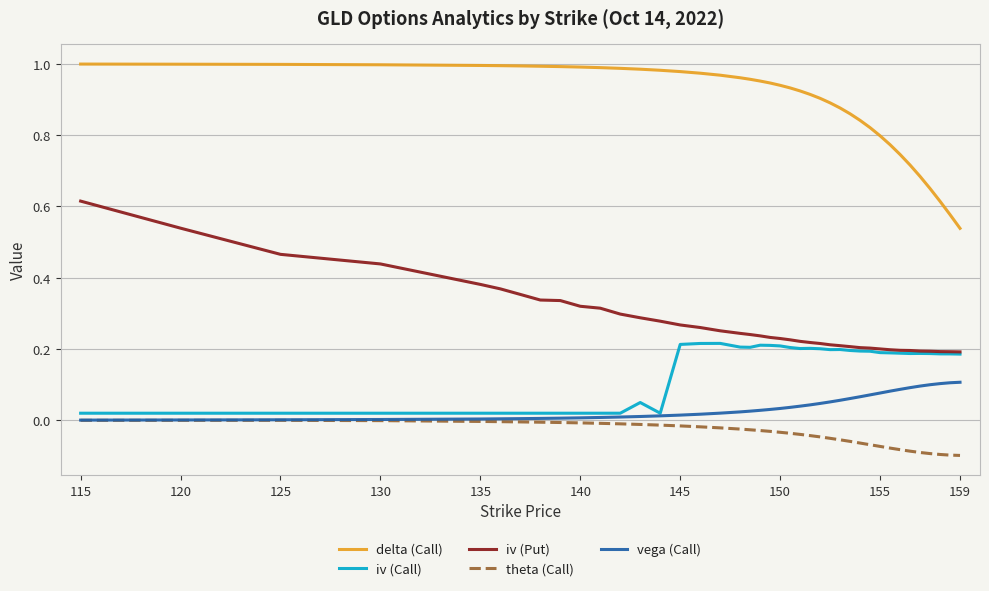

How many categories are shown in the chart?

40